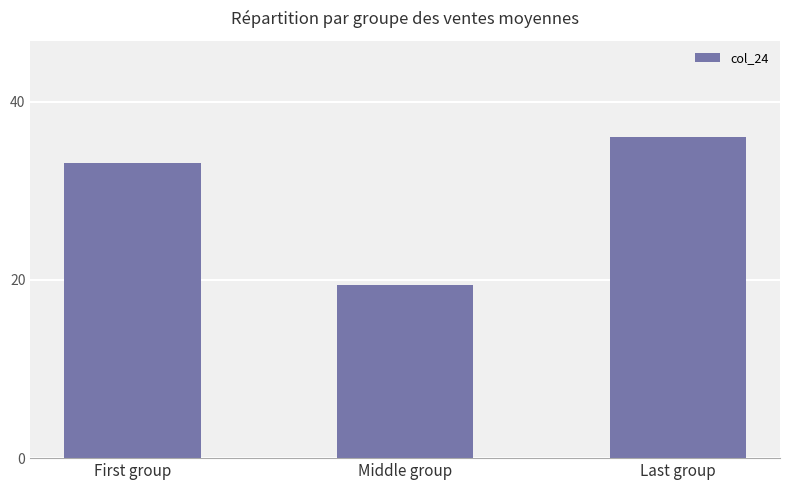

What is the difference between the second highest and minimum values?

13.7